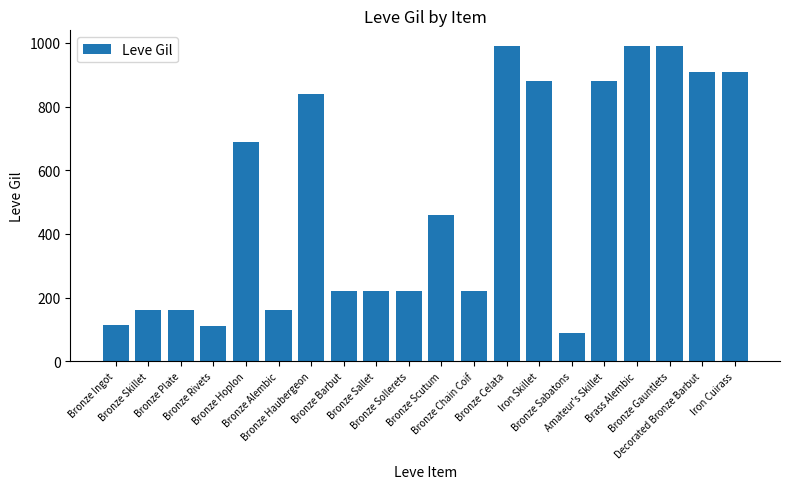

What is the sum of all values?

10215